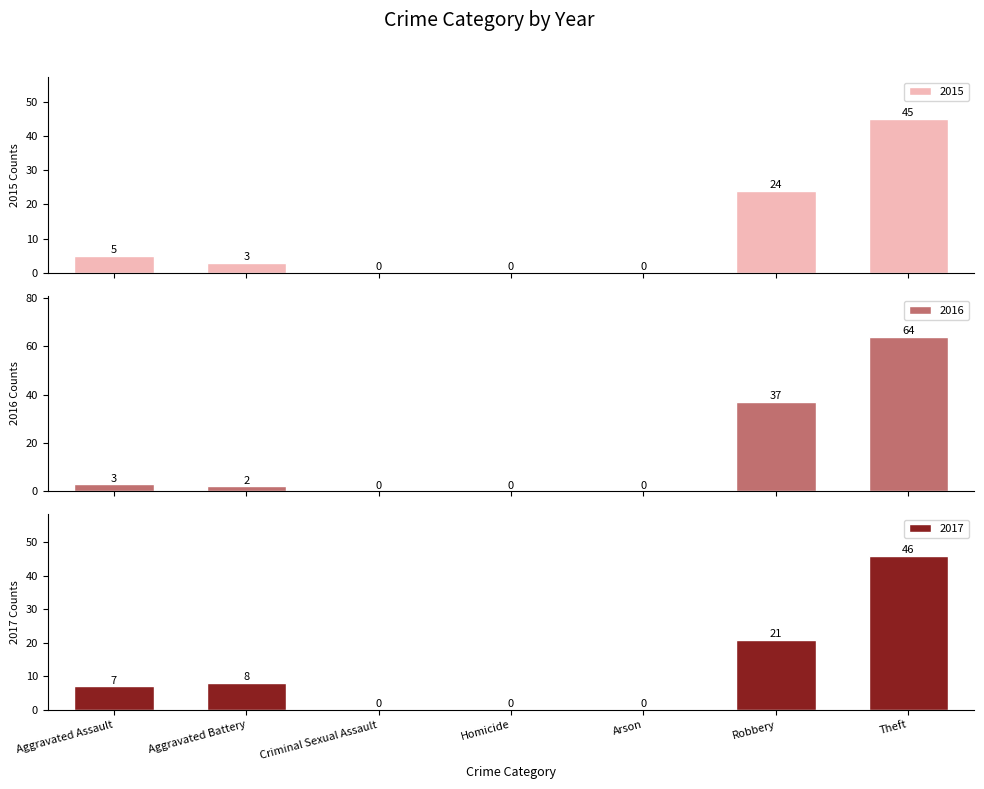

True or false: 2015 has a value of 0 at Homicide.

True